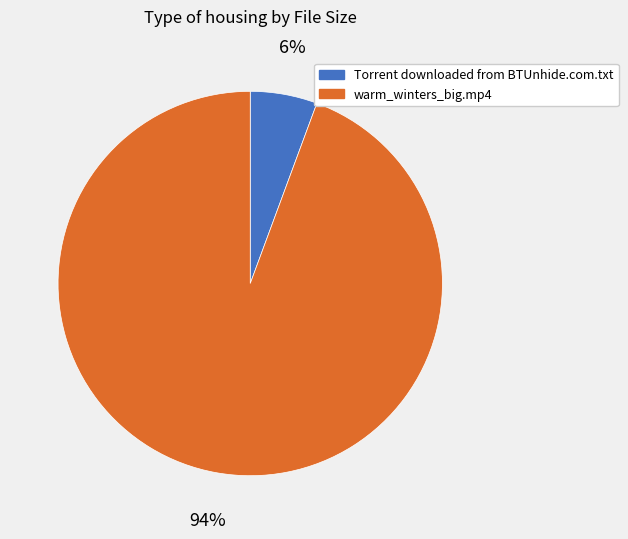

To the nearest percent, what portion does Torrent downloaded from BTUnhide.com.txt represent?

6%